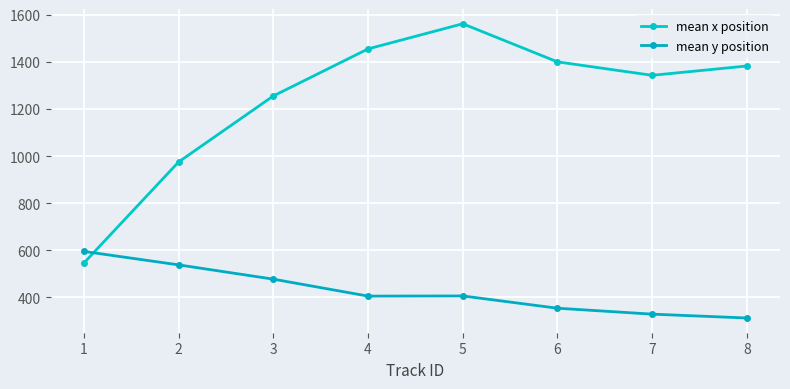

Reading right to left, extract all data points from this chart.

mean x position: 8=1382.5	7=1343.0	6=1400.1	5=1561.9	4=1455.0	3=1255.2	2=974.9	1=545.6
mean y position: 8=312.4	7=328.8	6=354.0	5=406.1	4=405.4	3=477.4	2=538.0	1=595.2